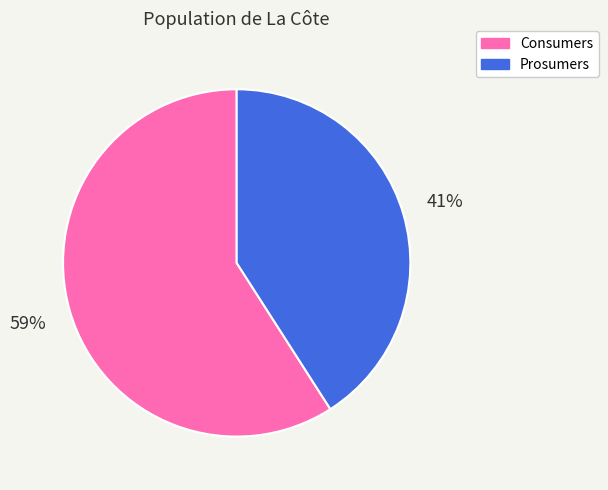

Does any single category account for the majority?

Yes